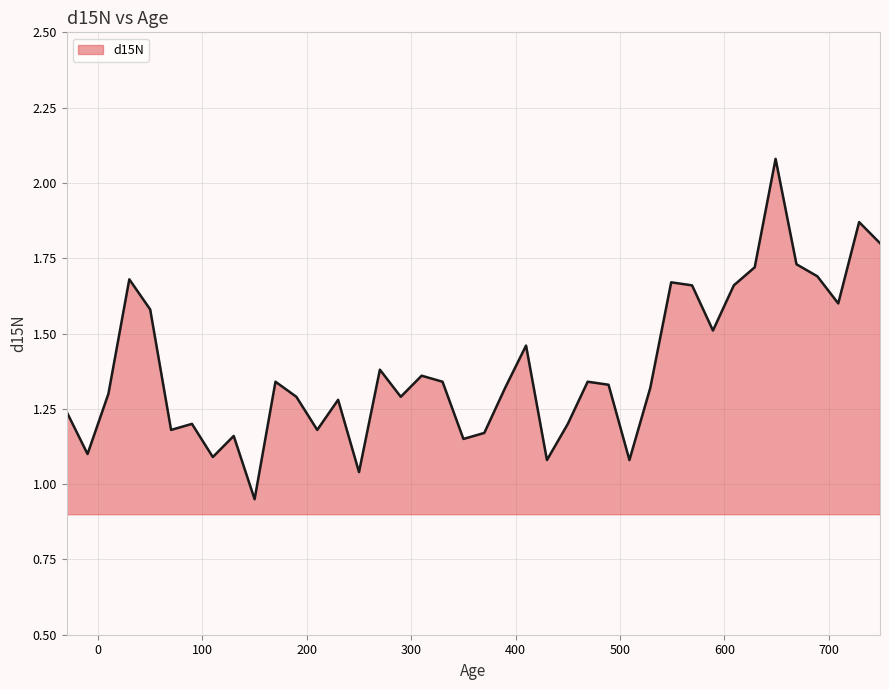

True or false: the data has more than 1 interior local peaks.

True